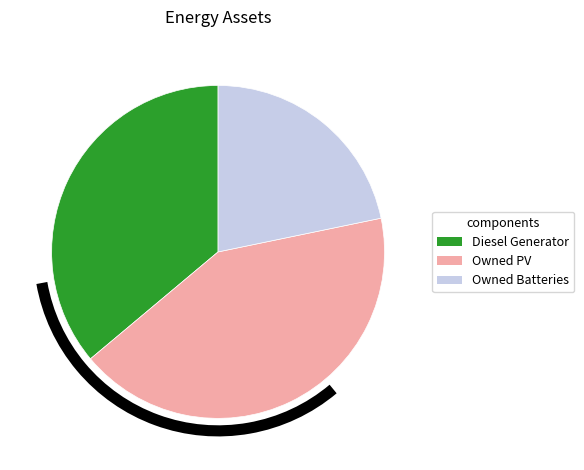

How many slices are in this pie chart?

3